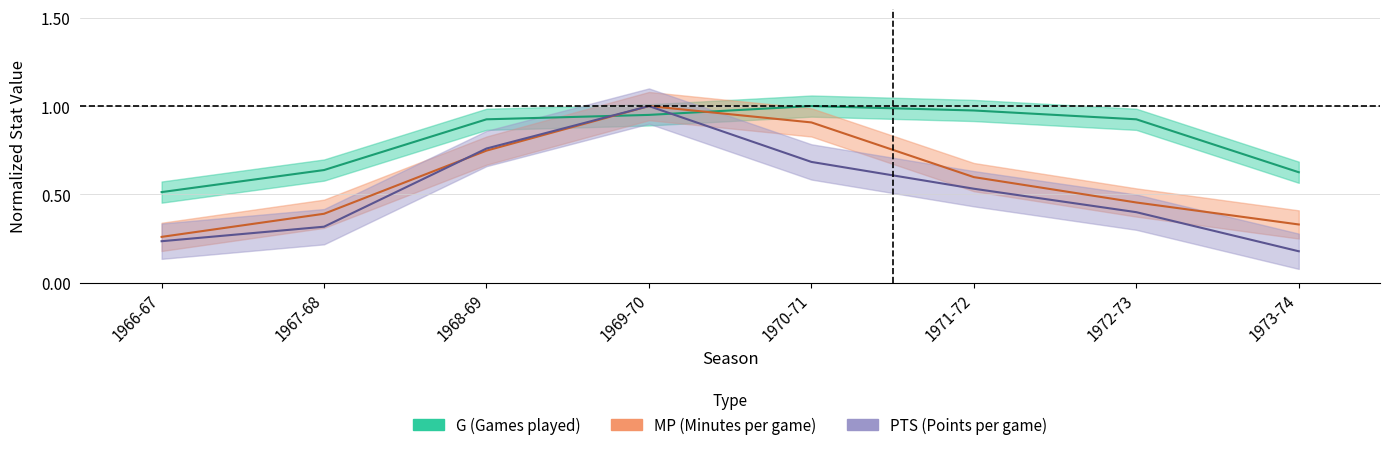

How many series are shown in this chart?

3